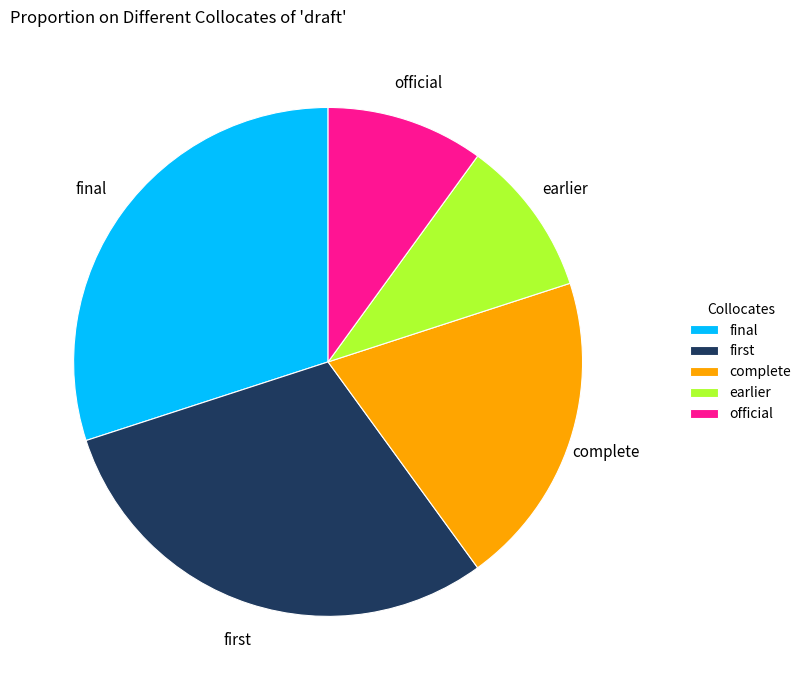

Does any single category account for the majority?

No